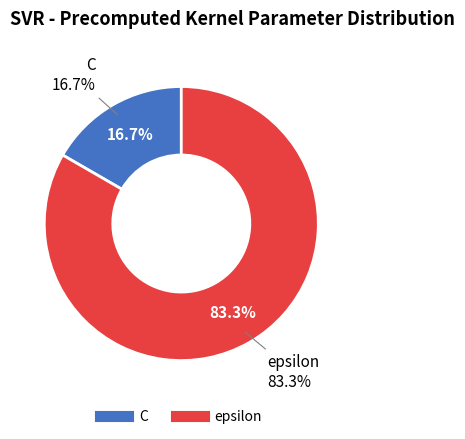

Which category accounts for the majority?

epsilon